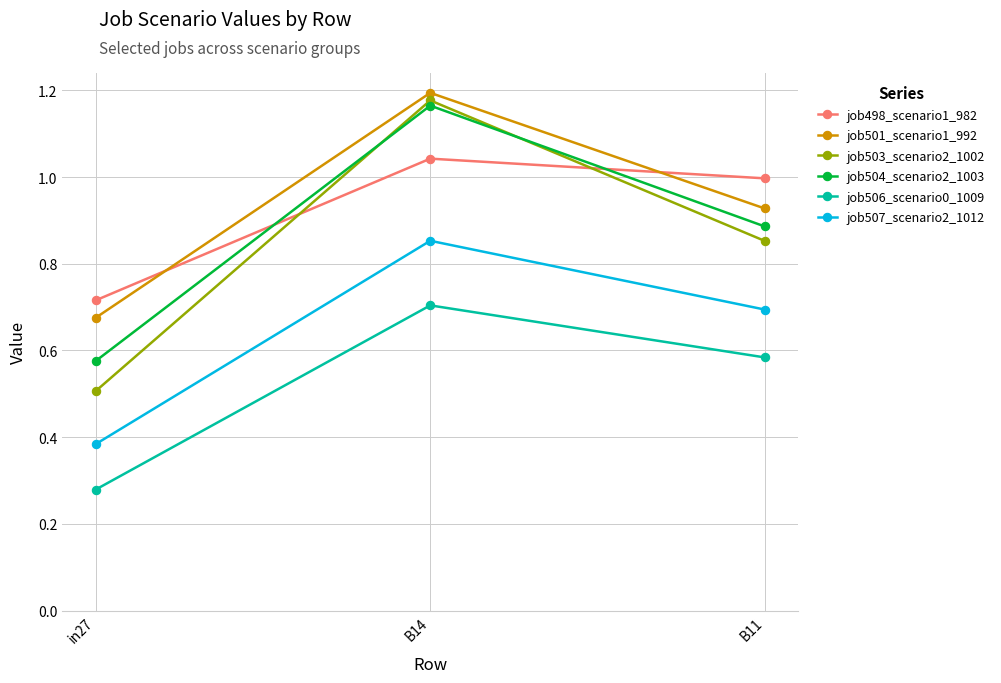

At which label does job506_scenario0_1009 reach its peak?

B14